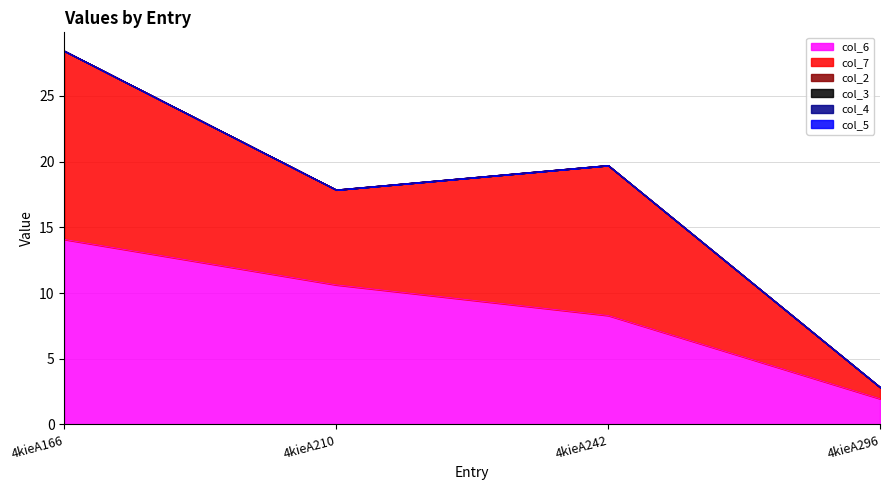

Which series has the largest range (max minus min)?

col_7